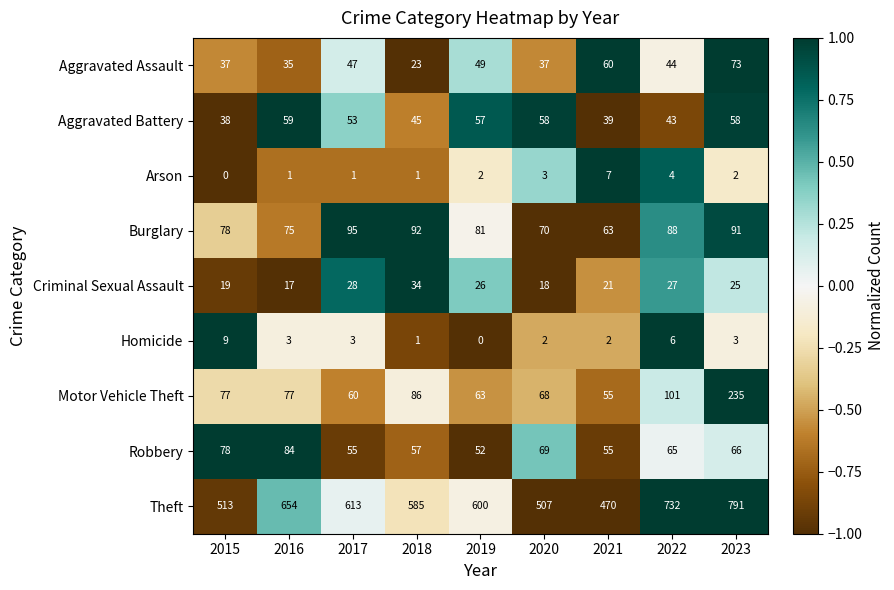

What is the sum of the Theft values at 2019 and 2015?

1113